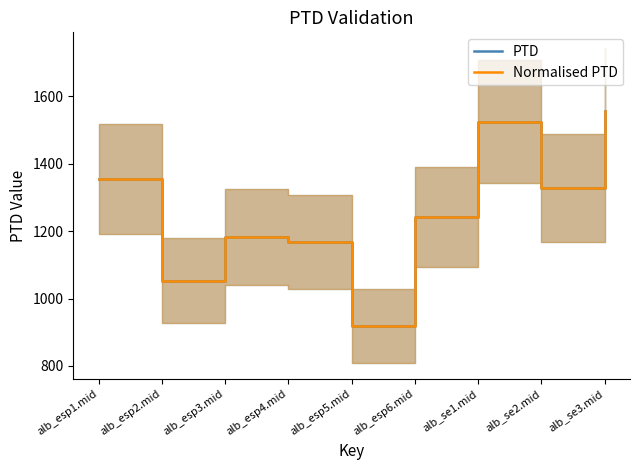

At which label is Normalised PTD closest to 1237?

alb_esp6.mid